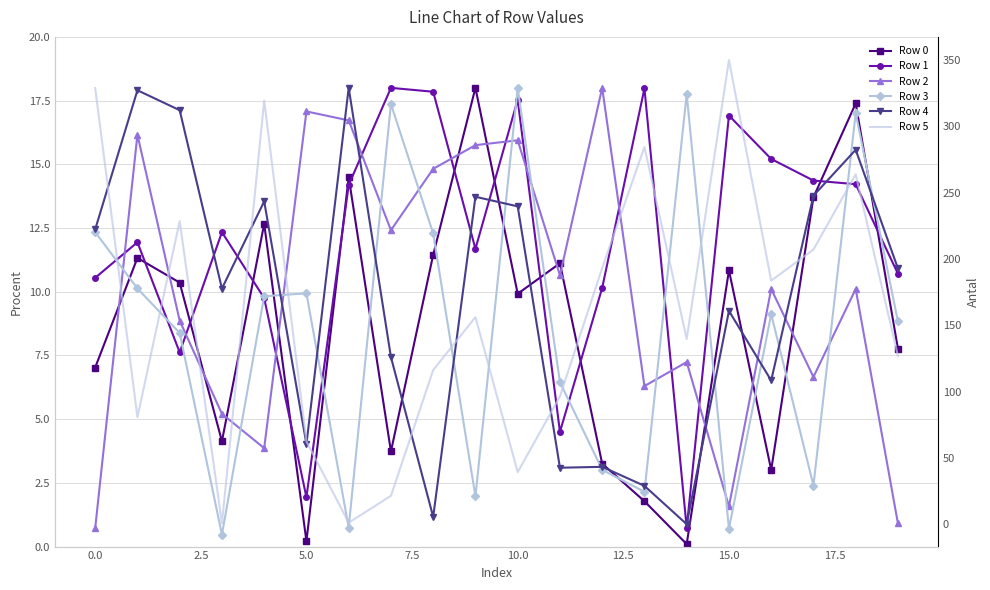

How many times do Row 2 and Row 0 cross each other?

12